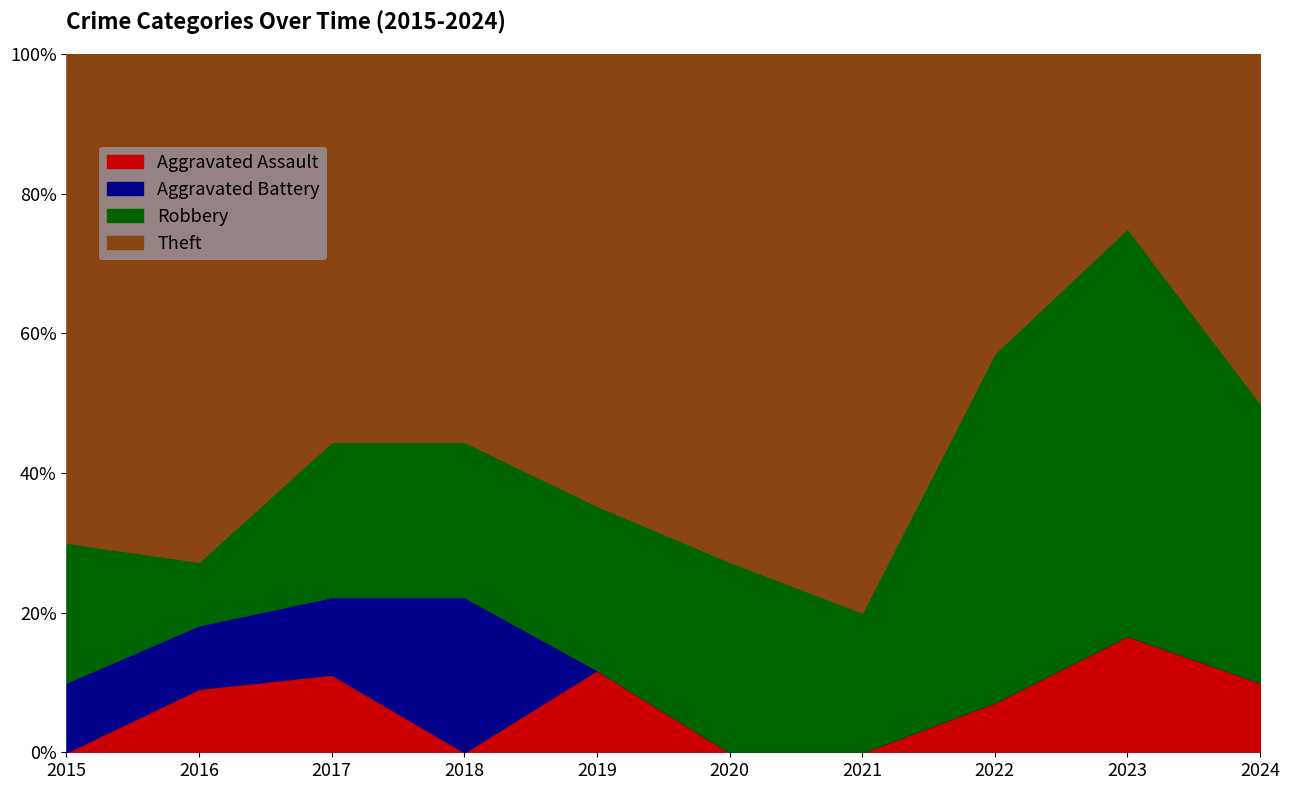

Reading left to right, transcribe all the data shown in this chart.

Aggravated Assault: 0	1	1	0	2	0	0	1	2	1
Aggravated Battery: 1	1	1	2	0	0	0	0	0	0
Robbery: 2	1	2	2	4	3	1	7	7	4
Theft: 7	8	5	5	11	8	4	6	3	5